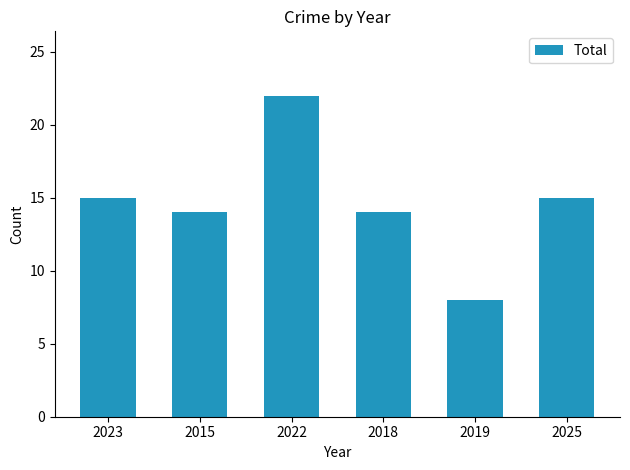

What is the value of the 3rd bar from the left?

22